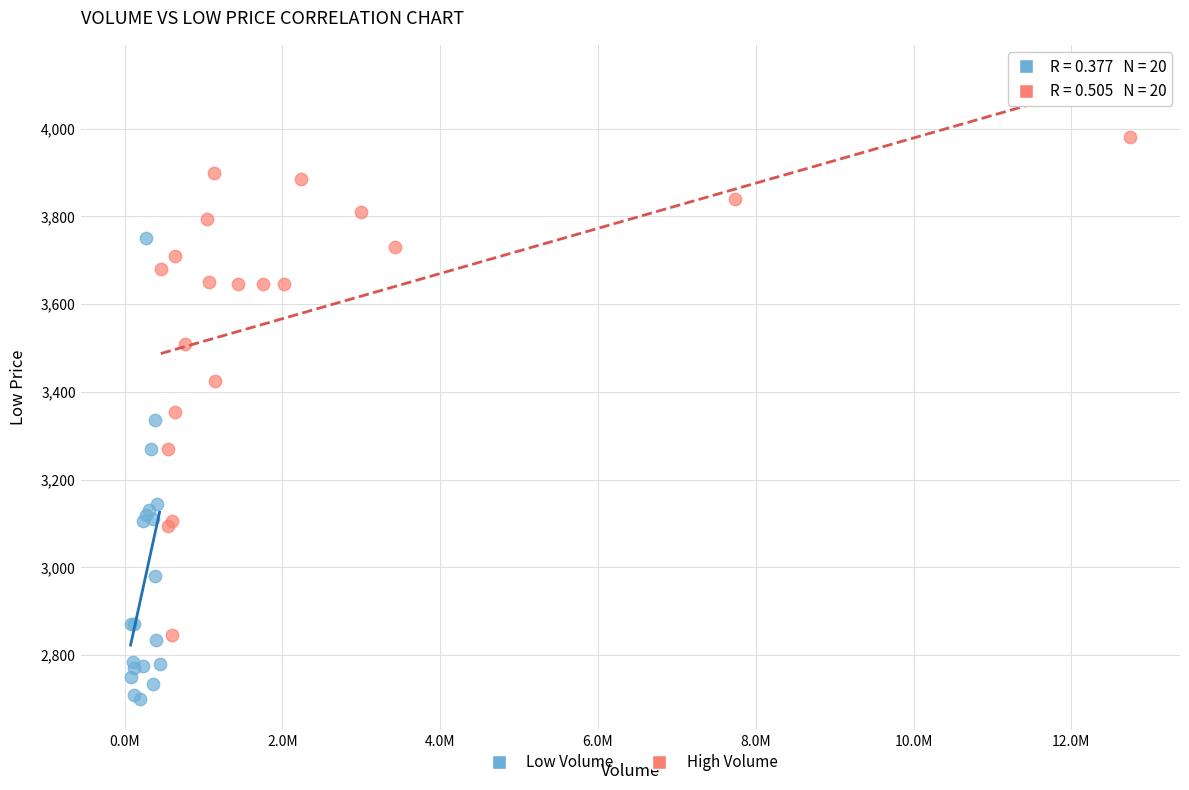

What are all the series names shown in the legend?

Low Volume, High Volume